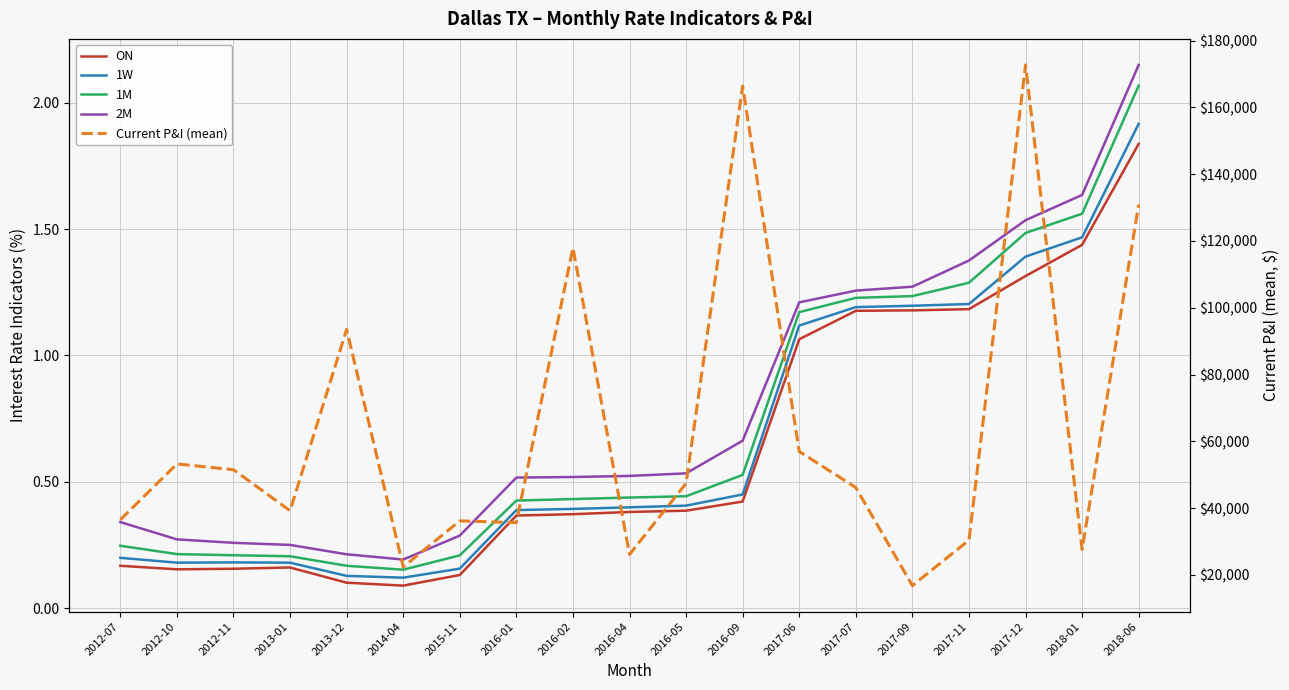

Which label corresponds to the largest value in the chart?

2017-12